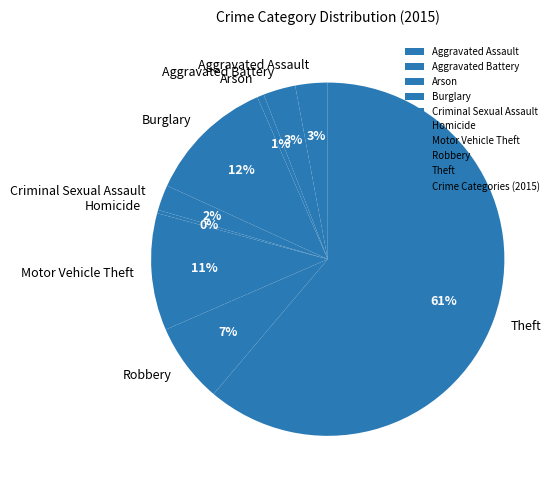

Do Criminal Sexual Assault and Aggravated Assault together represent more than half of the pie?

No